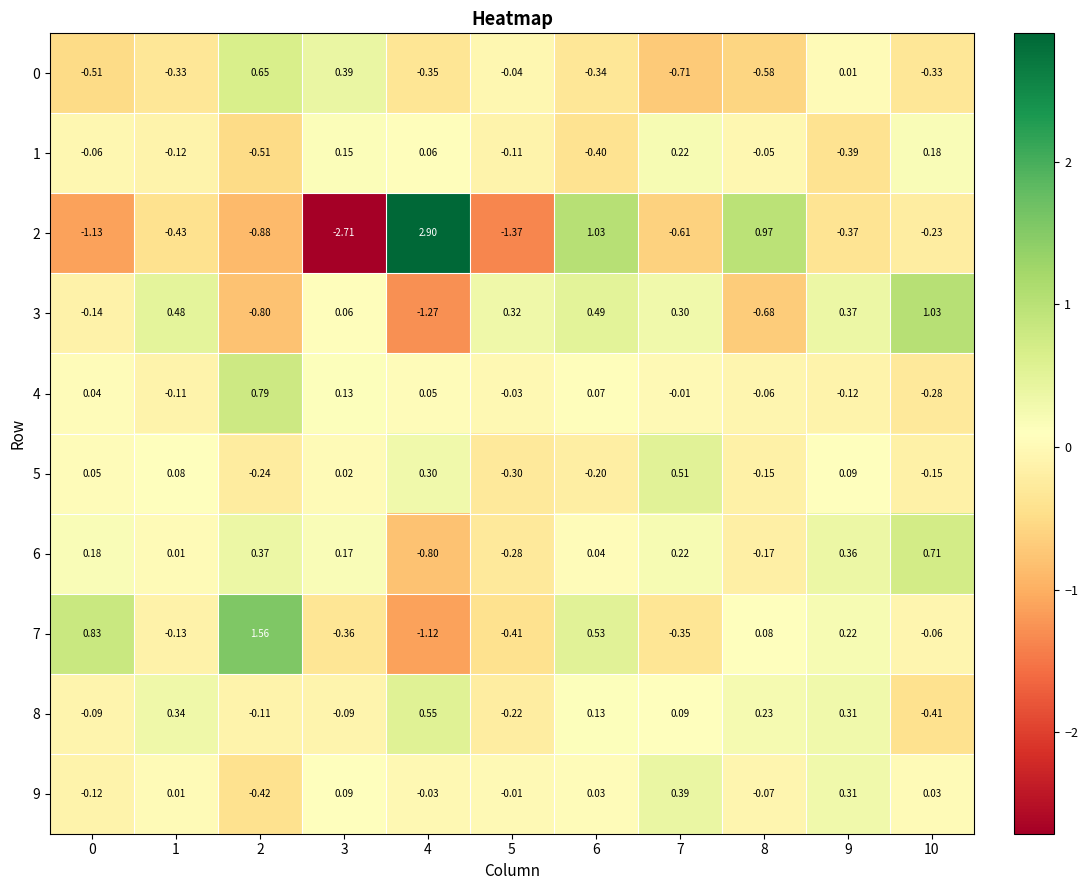

Which series changed the most between 2 and 7?

7